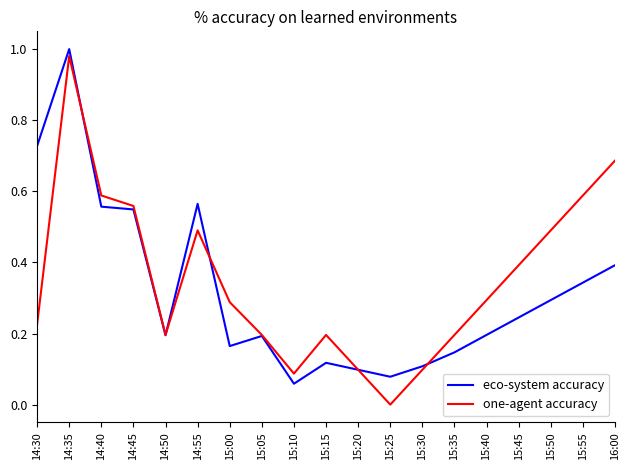

How many interior local valleys does the one-agent accuracy series have?

3